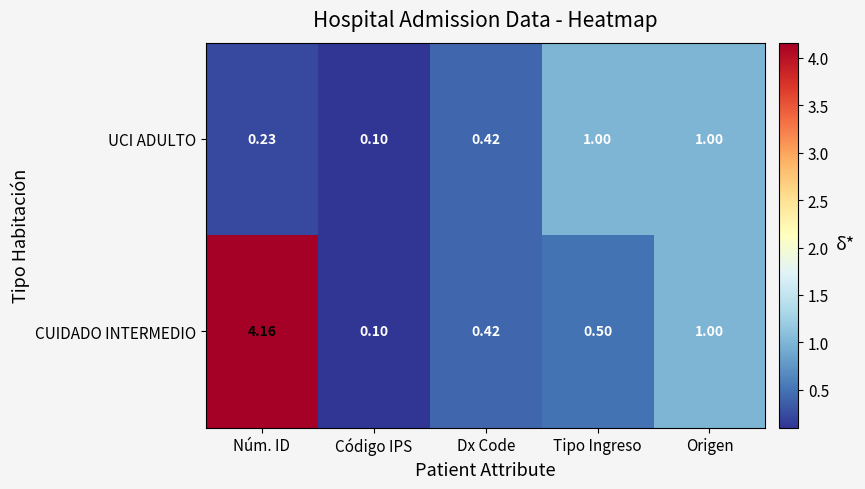

Is the value of UCI ADULTO at Código IPS greater than the value of CUIDADO INTERMEDIO at Dx Code?

No